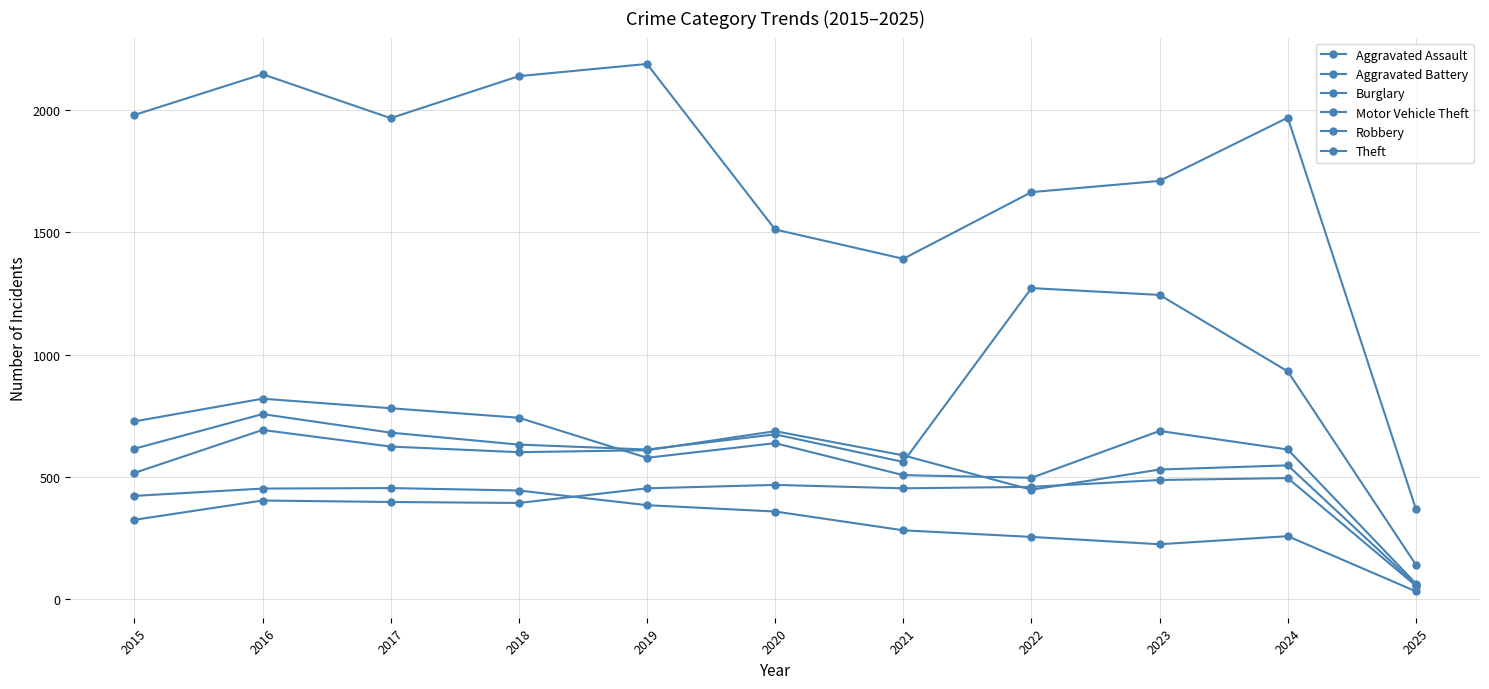

At which category does Theft reach its first local valley?

2017